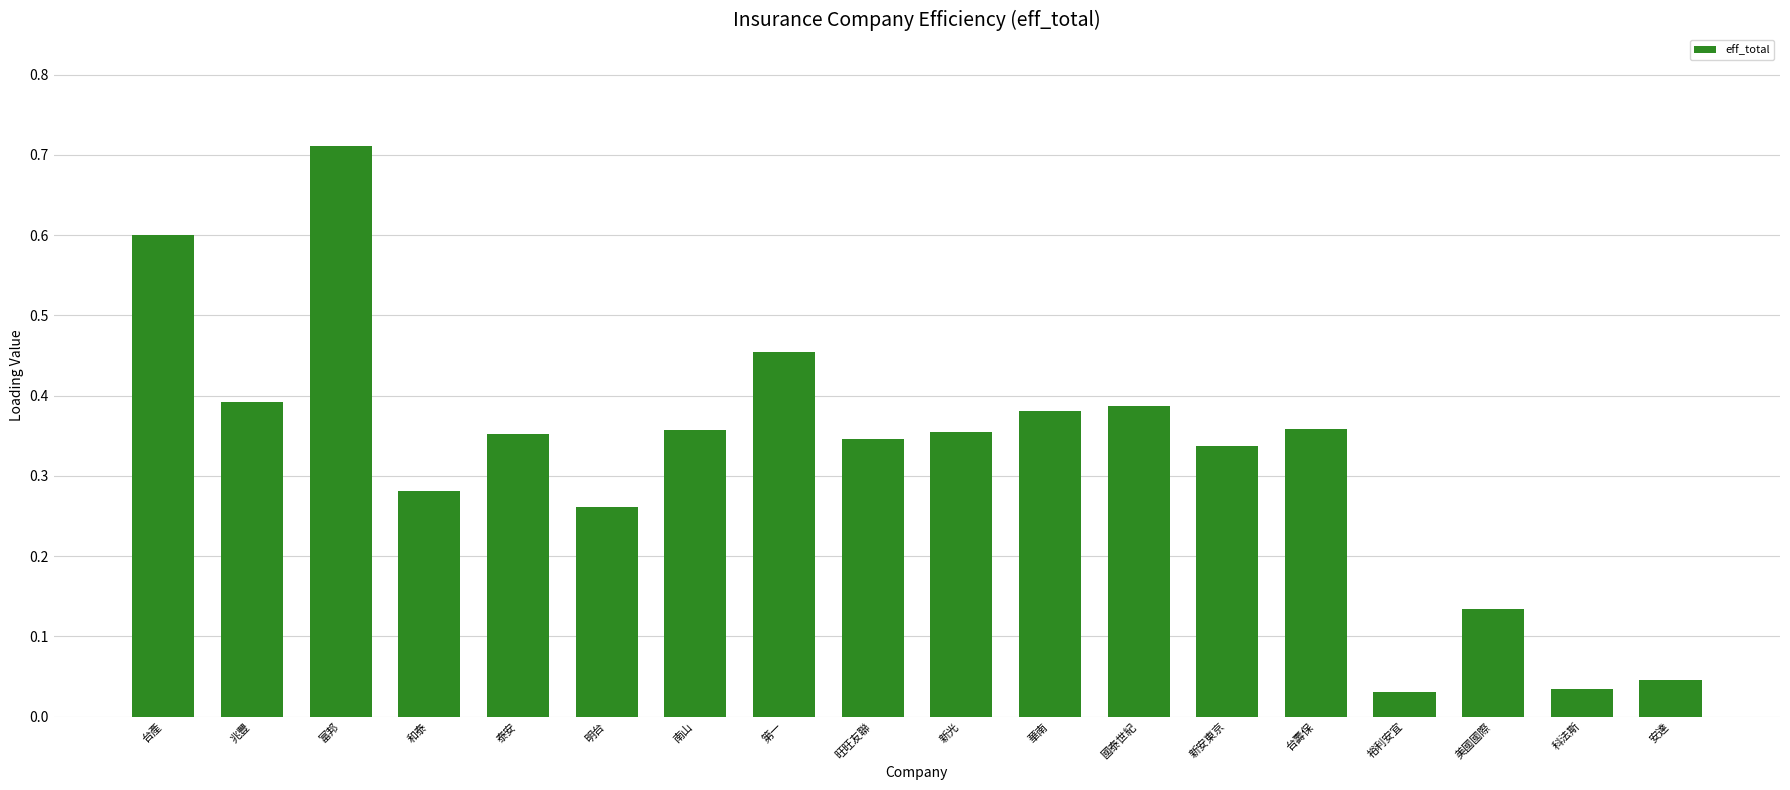

What is the sum of the values at 第一 and 台產?

1.1